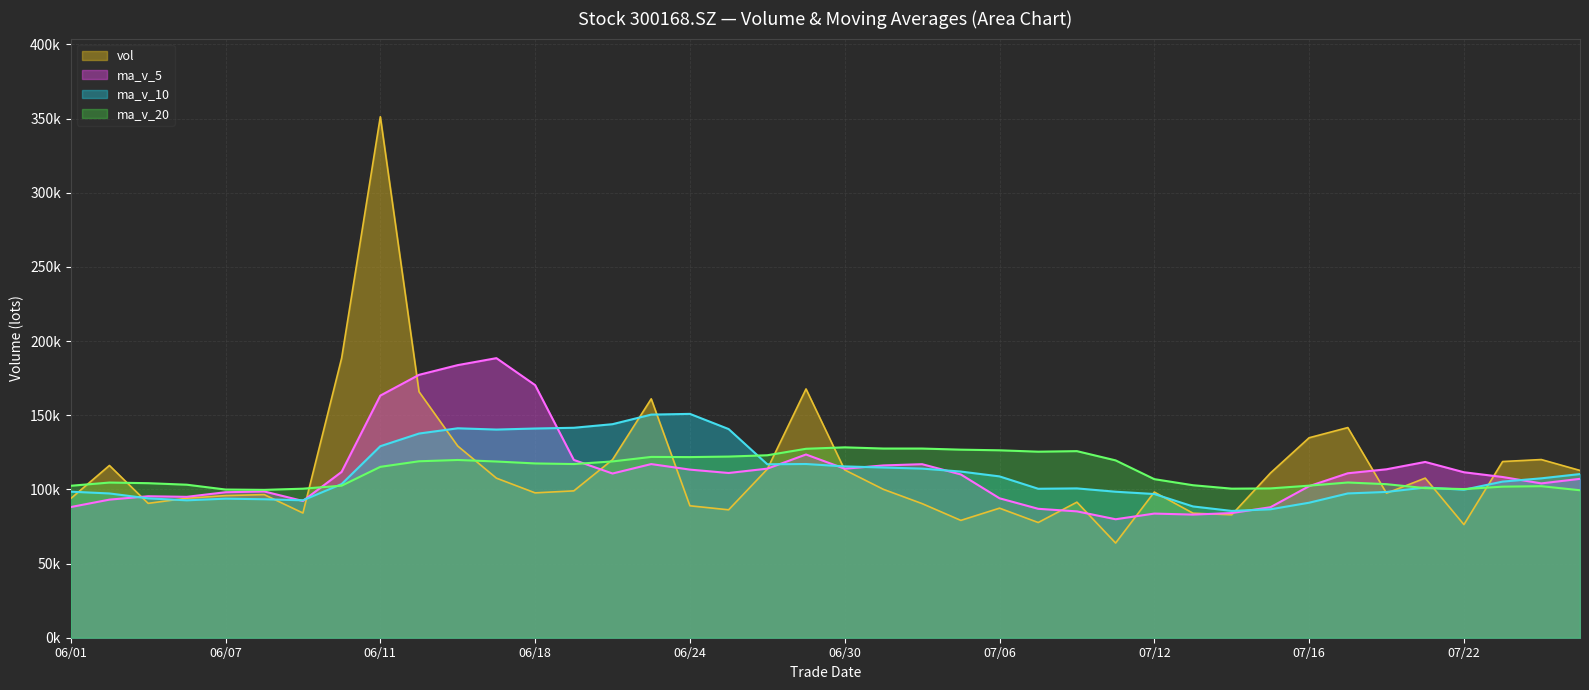

In ma_v_10, how many points are higher than both neighbors (excluding endpoints)?

6